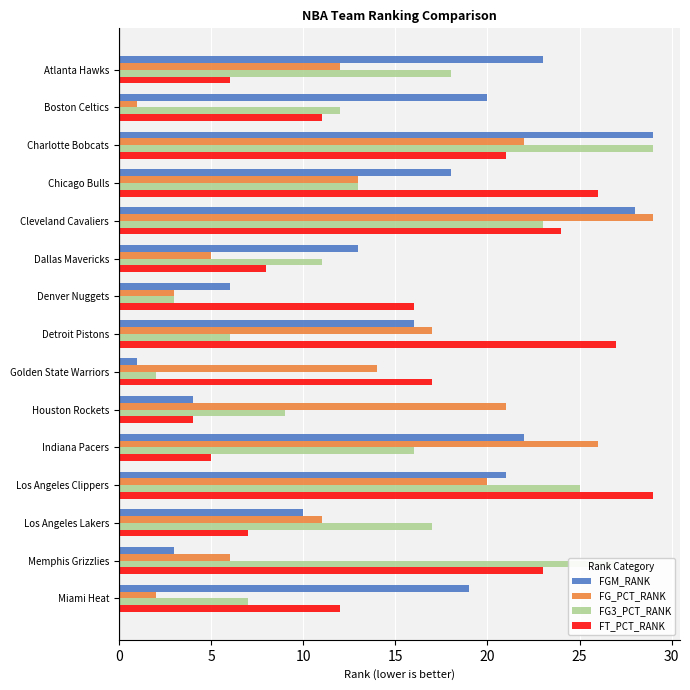

What is the average value of the FGM_RANK series?

16